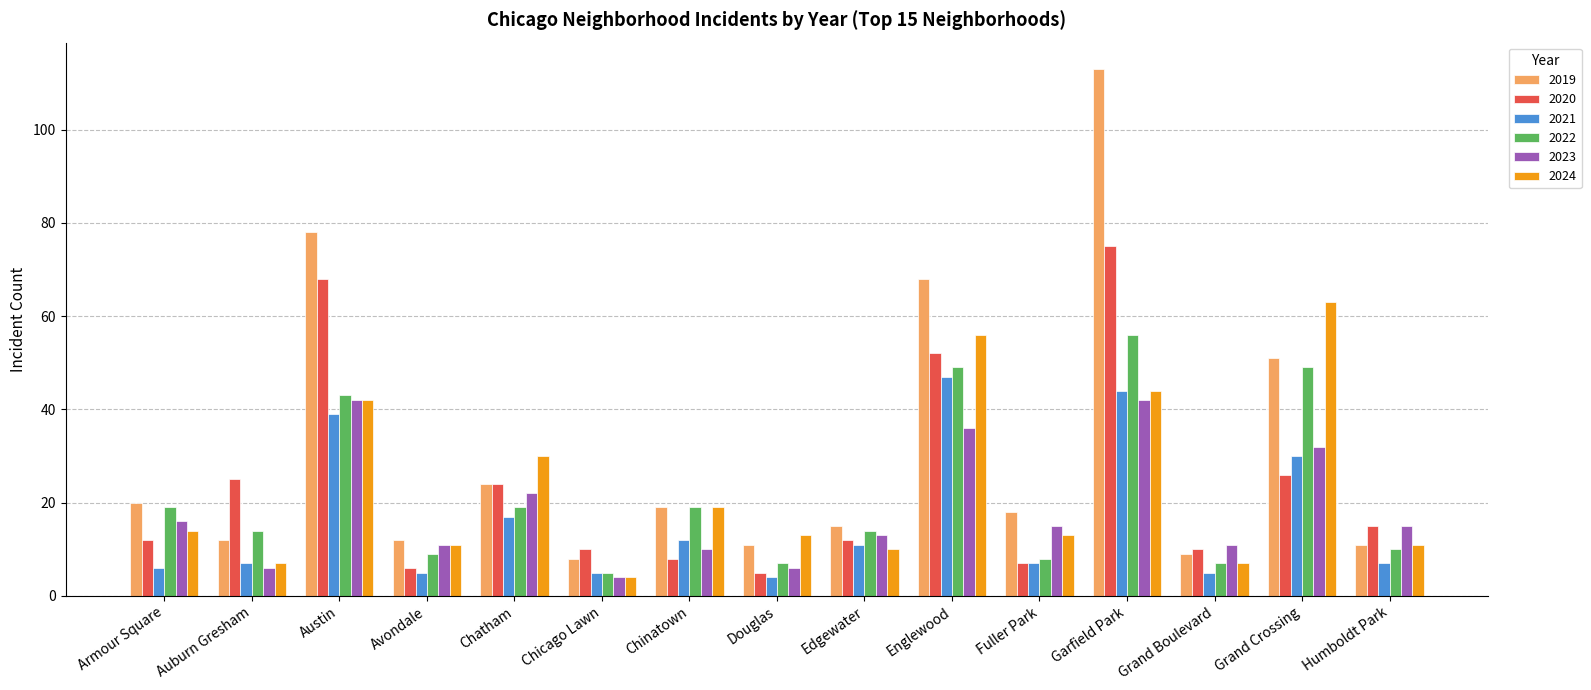

What is the sum of all 2019 values?

469